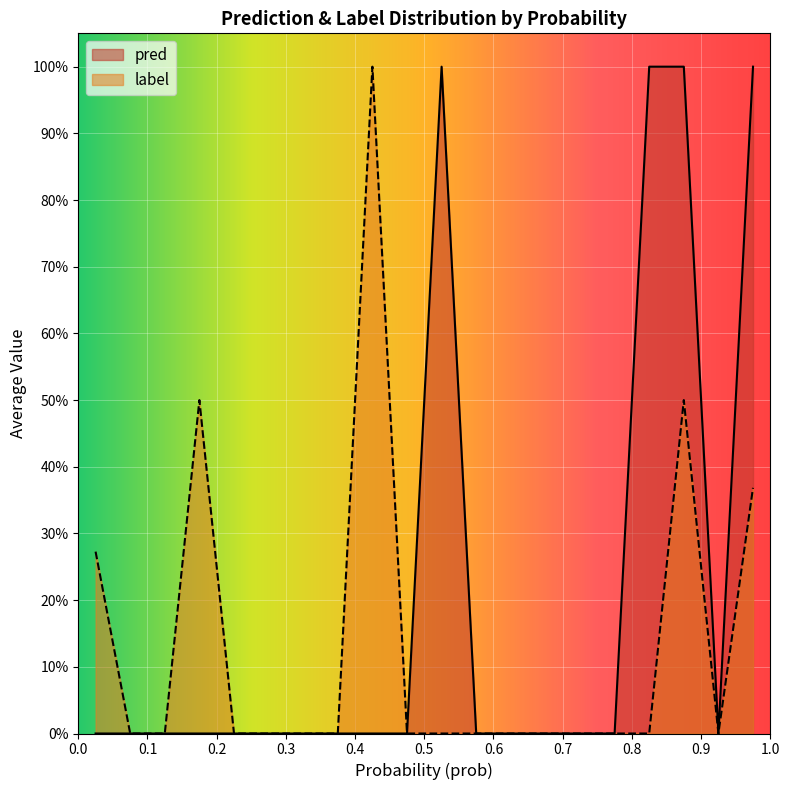

Which series has the widest spread of values?

pred